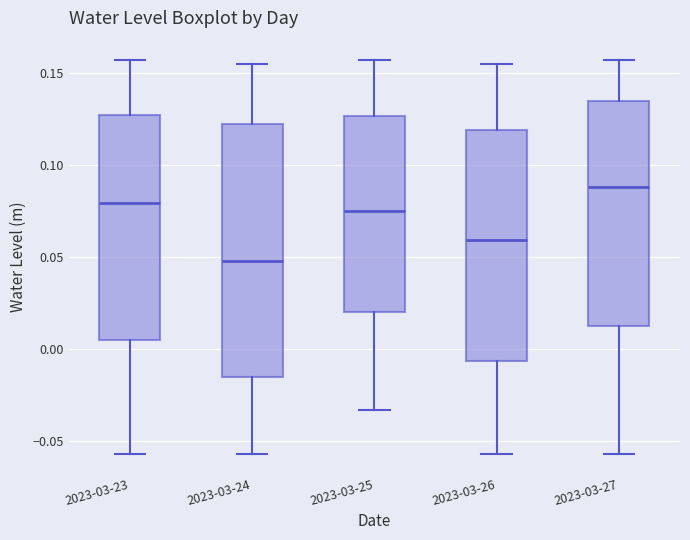

Comparing the boxes themselves (not the whiskers), which one is the tallest?

2023-03-24